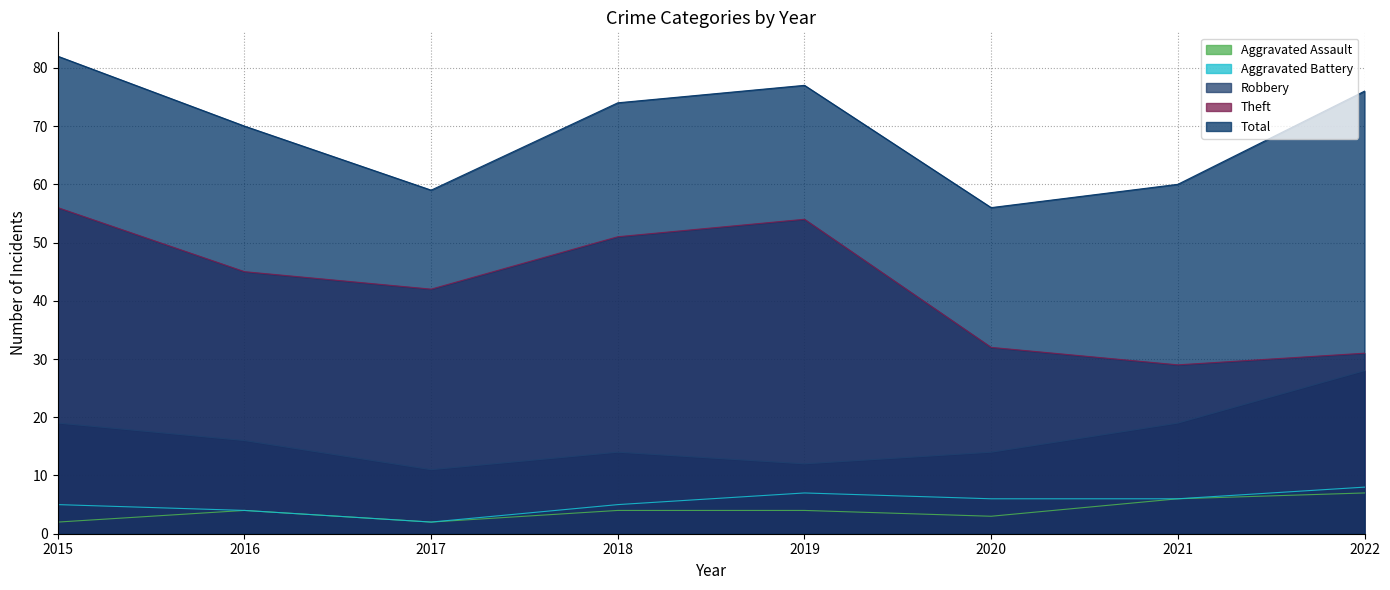

The value of Aggravated Battery at 2020 is 11. True or false?

False